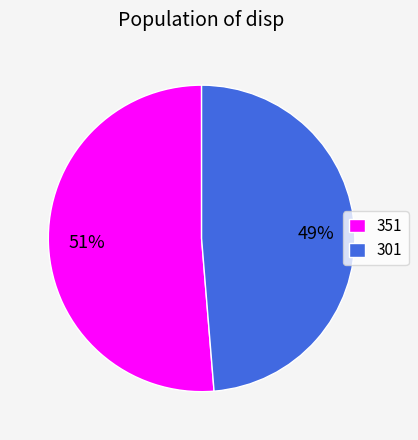

What is the smallest slice in the pie chart?

301